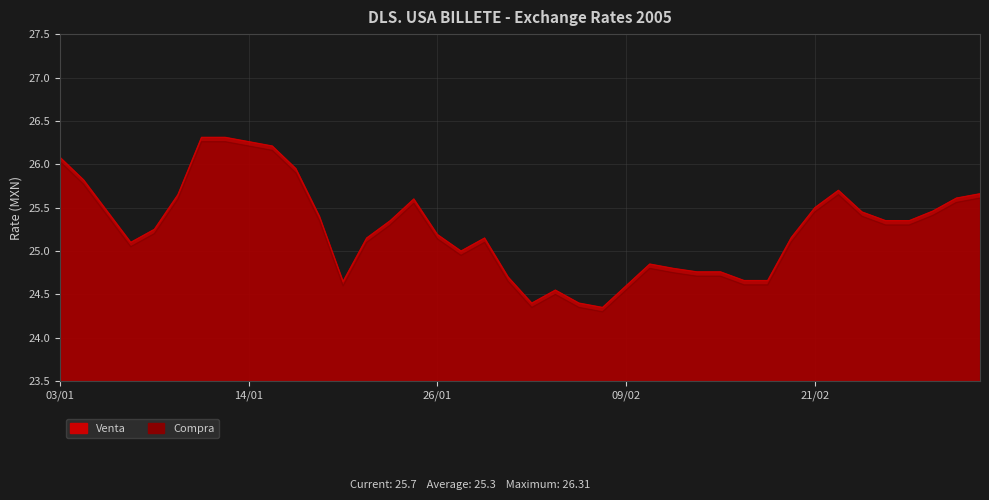

What is the spread (max minus min) of values at 14/02?

0.1